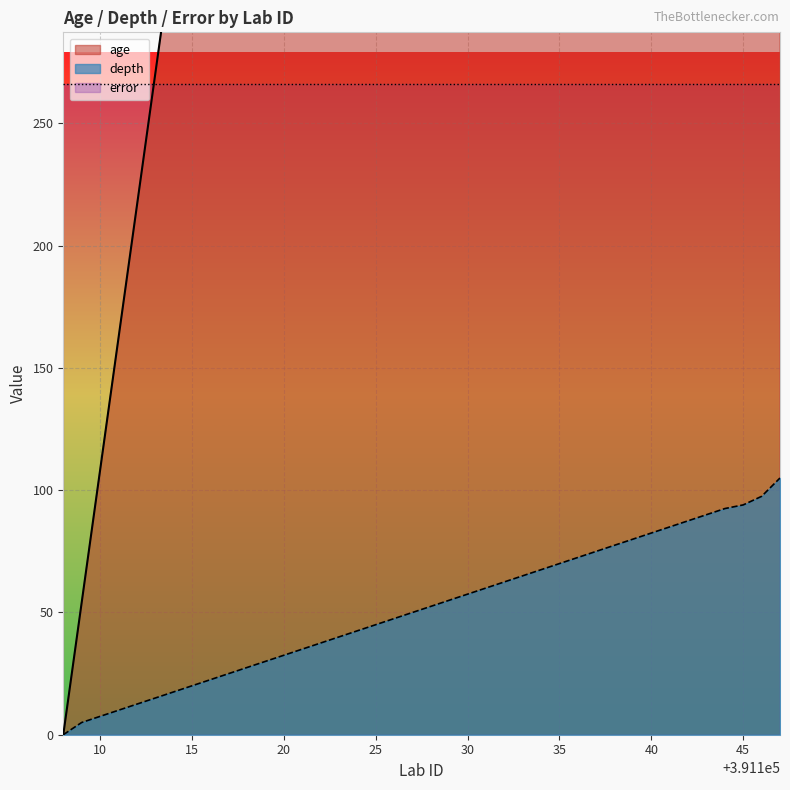

True or false: age and depth cross at least once.

False